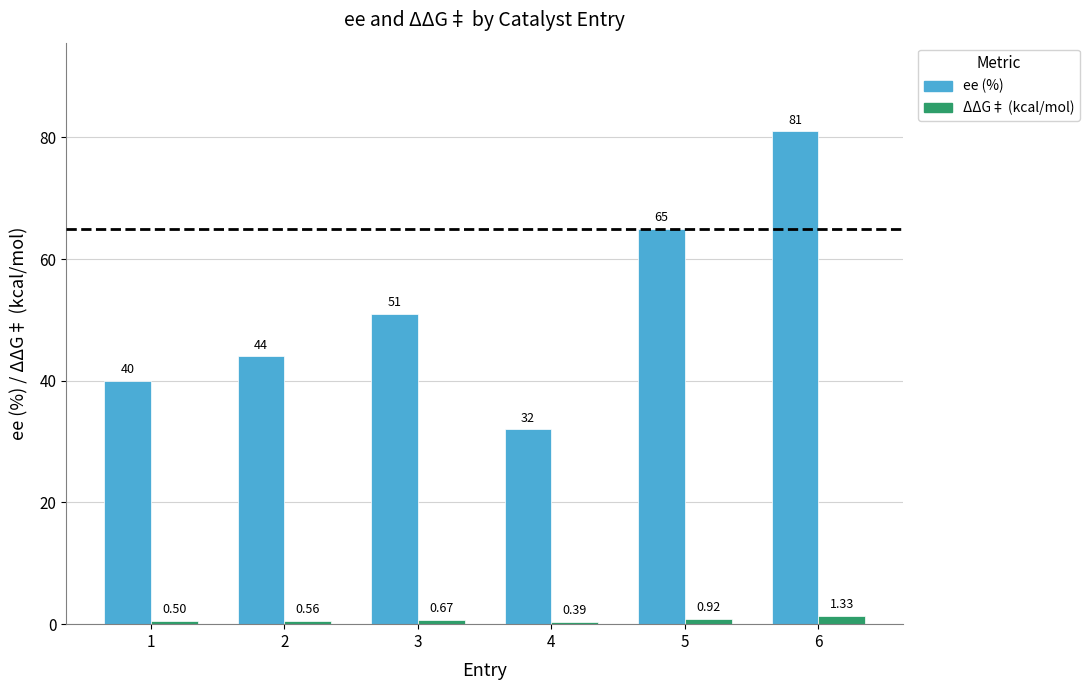

What is the smallest value displayed?

0.4